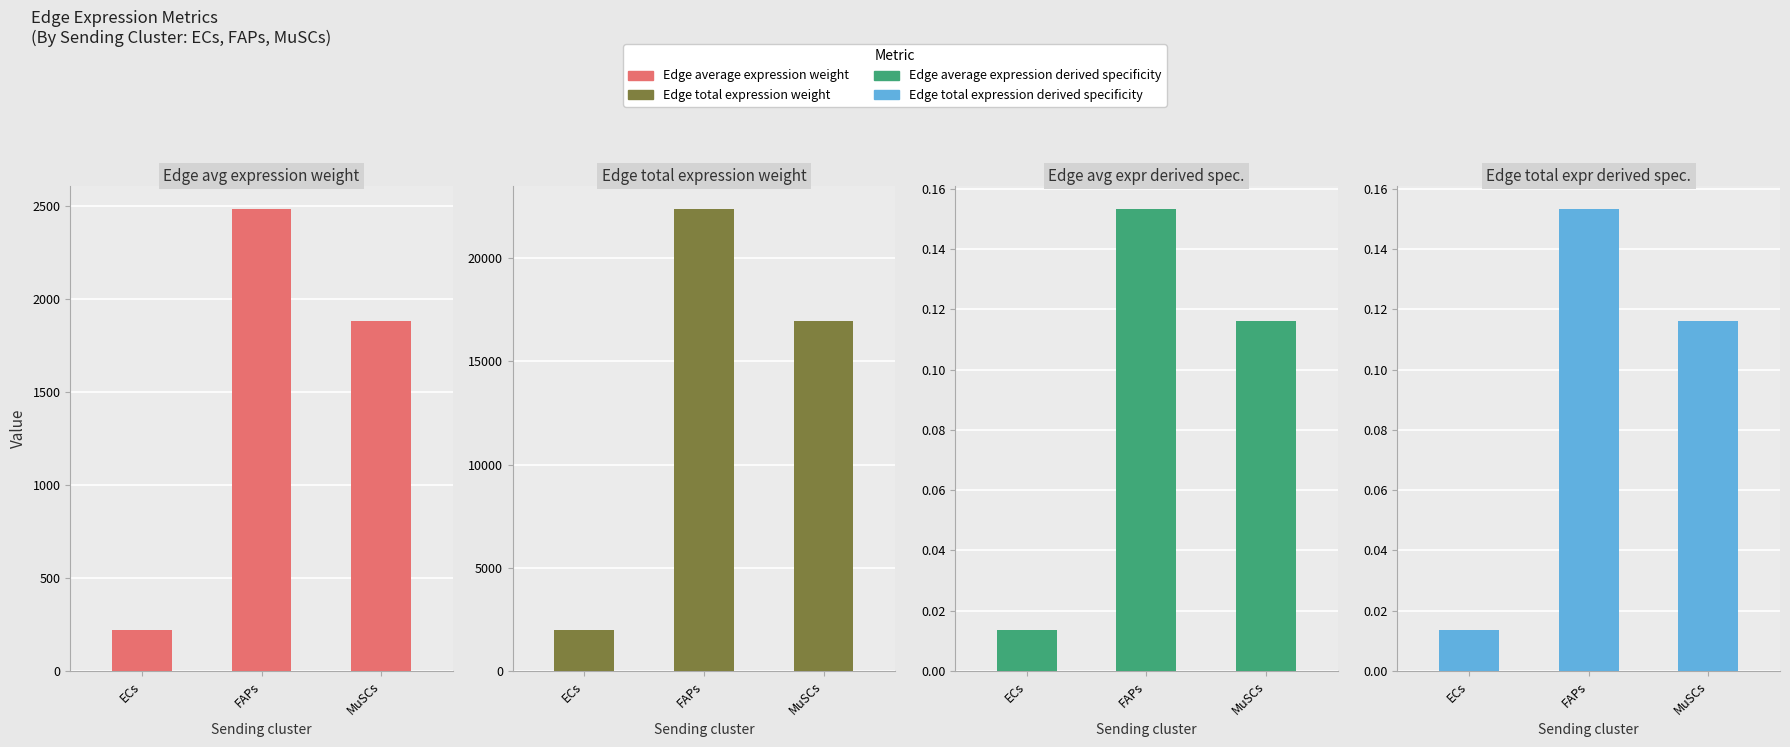

Which category has the highest value across all series?

FAPs